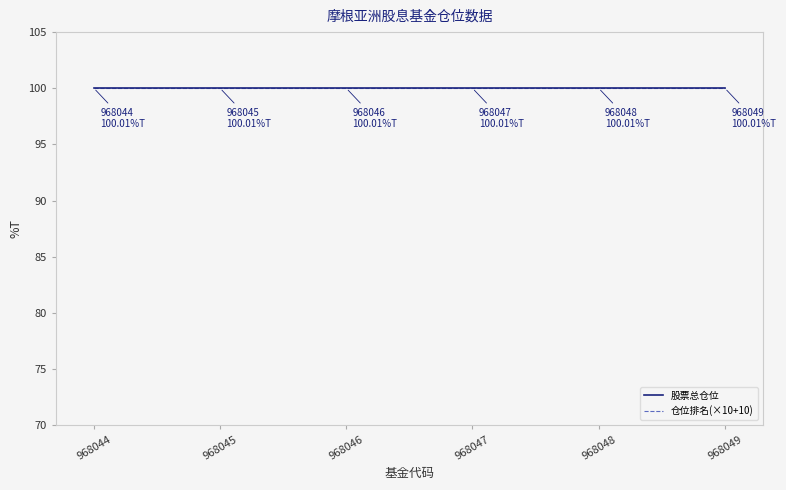

What is the total value across all series at 968046?

200.0